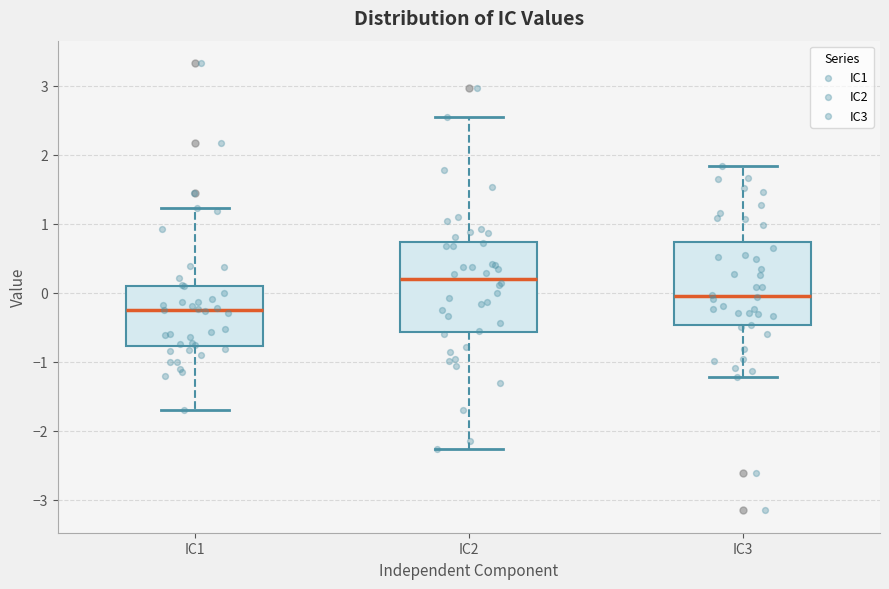

Which box has the highest median line?

IC2